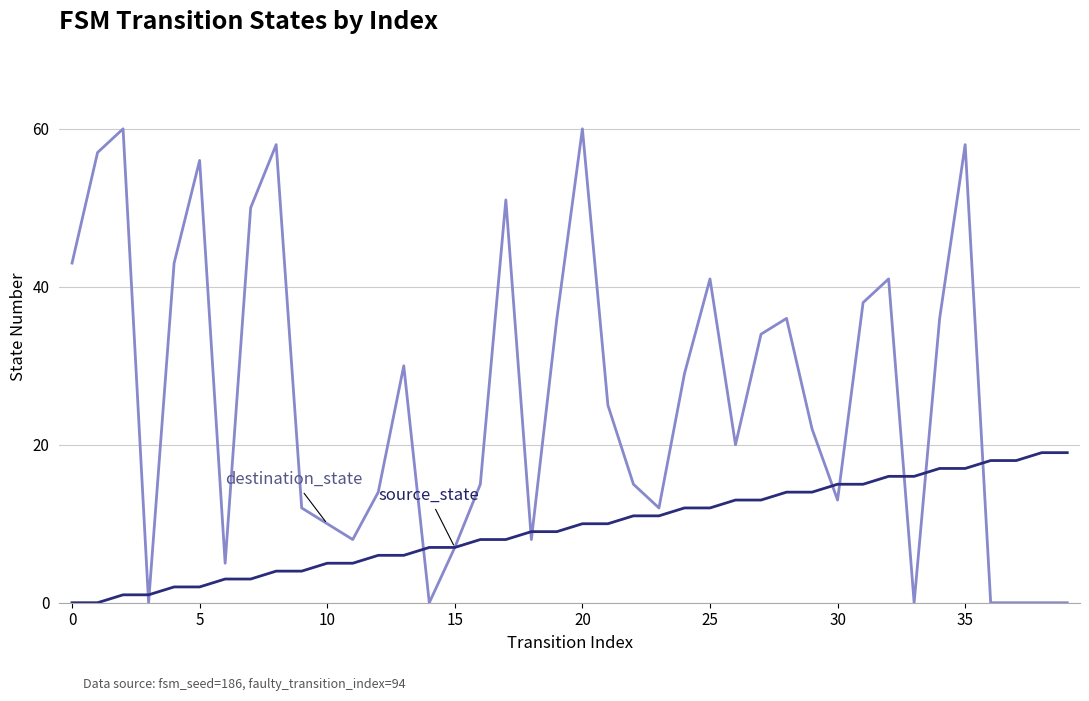

At which category is the sum across all series the highest?

35